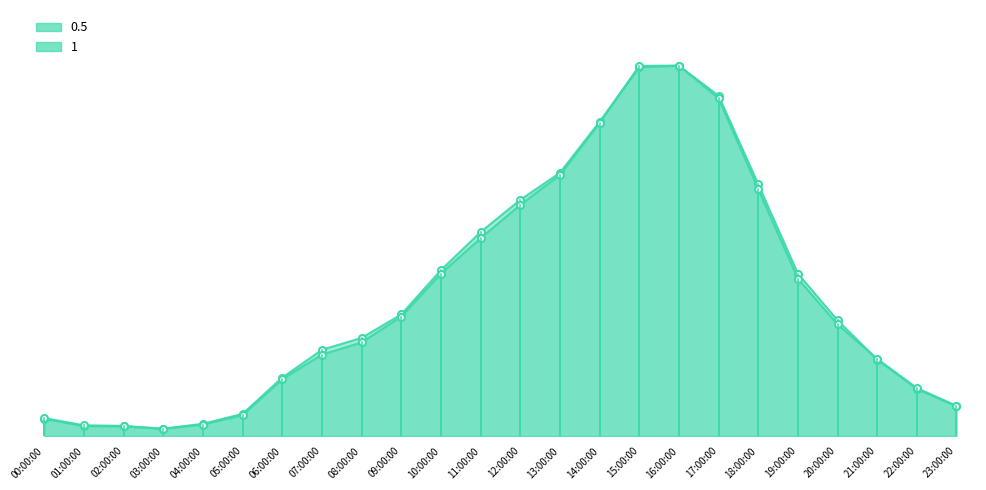

Which series has the largest total across all categories?

0.5